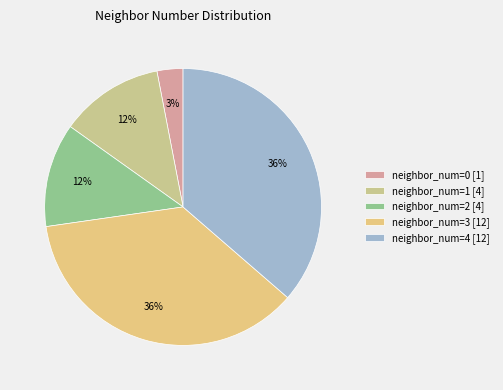

Count the number of slices in the pie.

5